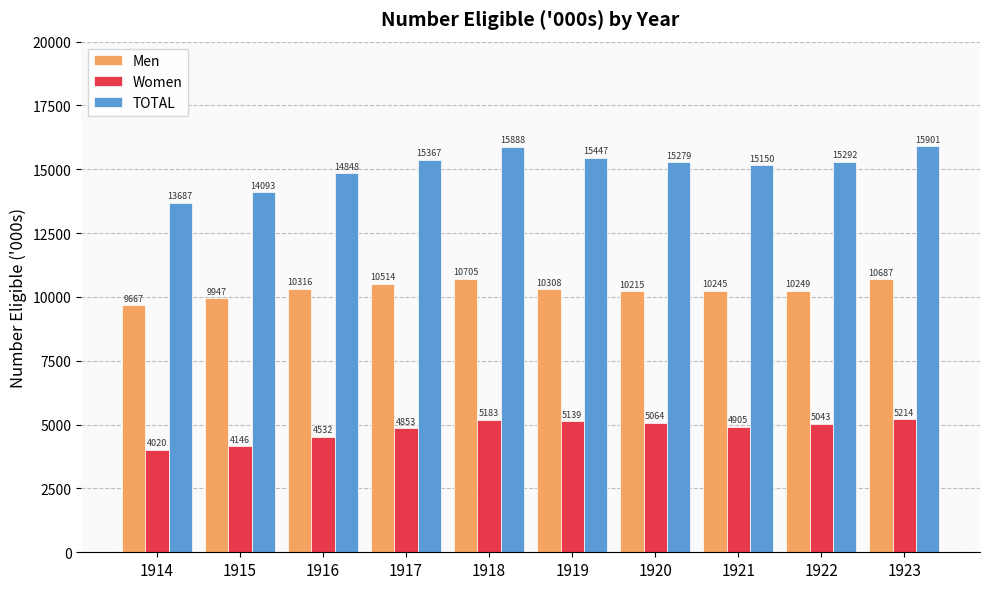

Is it true that Women equals 4146 at 1915?

True